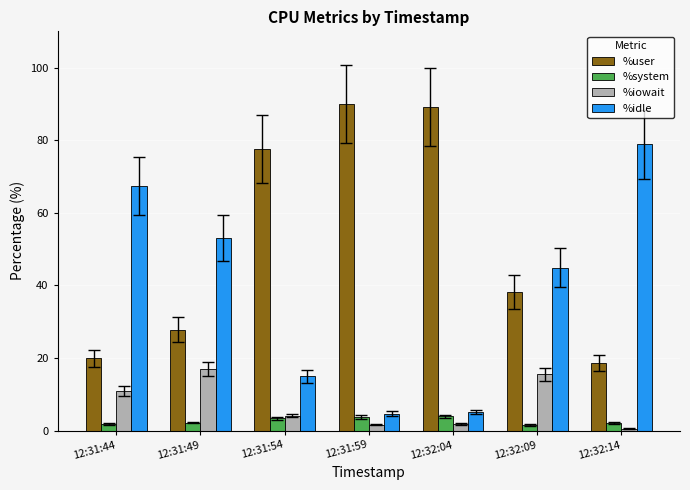

Which series changed the most between 12:31:49 and 12:32:04?

%user